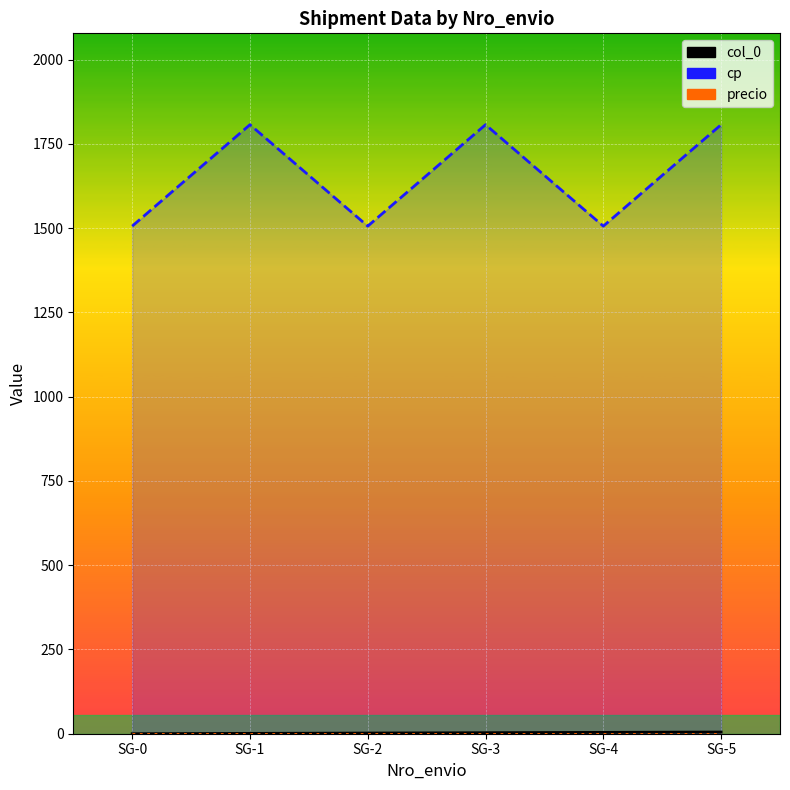

What is the difference between the second highest and second lowest values in the cp series?

301